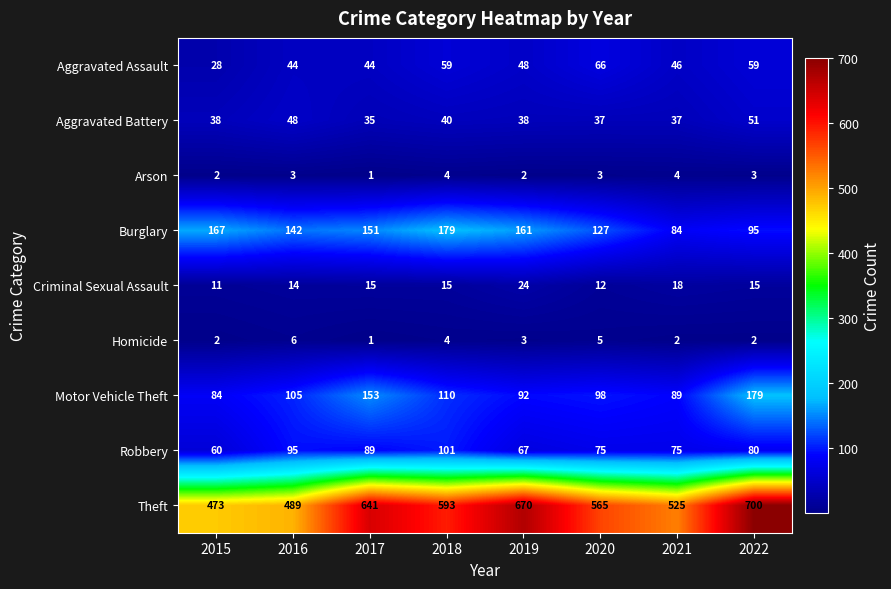

What is the total value across all series at 2021?

880